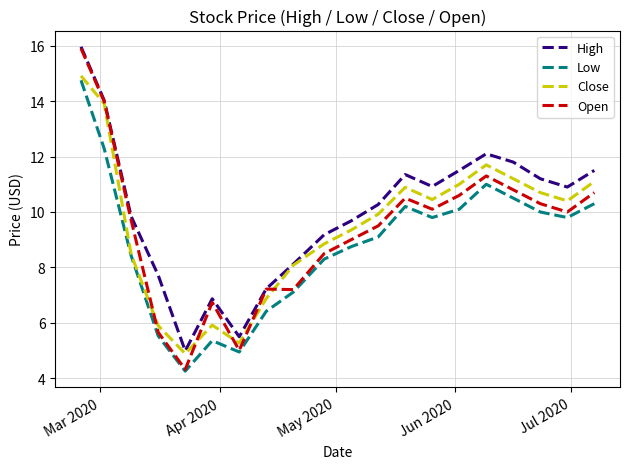

At how many categories does at least one series exceed 13?

2